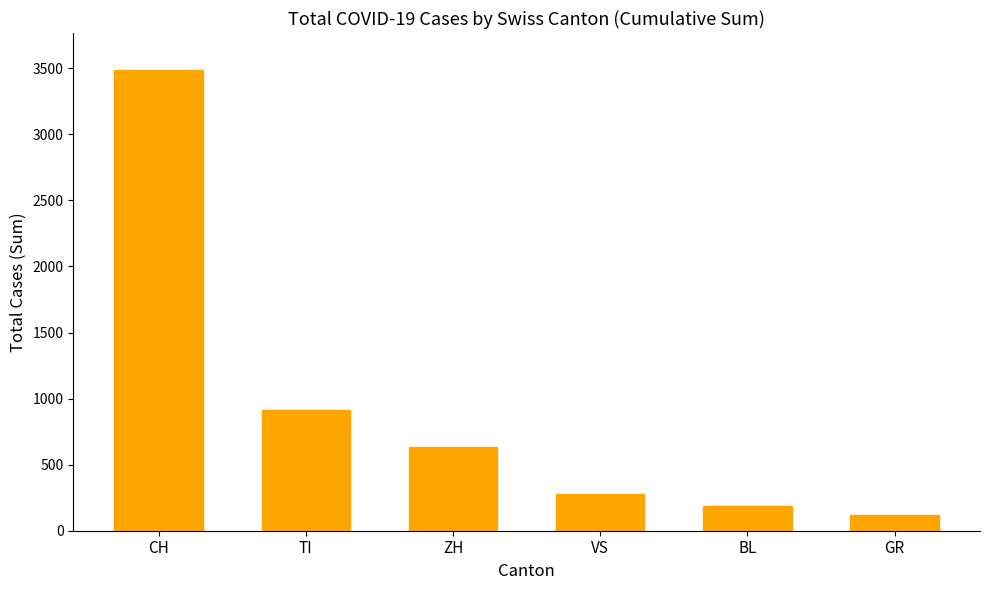

Does the chart contain stacked bars?

No